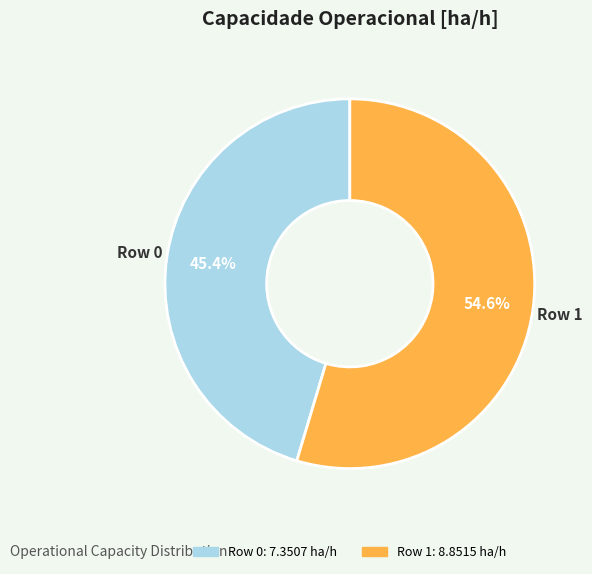

Is there any slice that represents more than half of the pie?

Yes